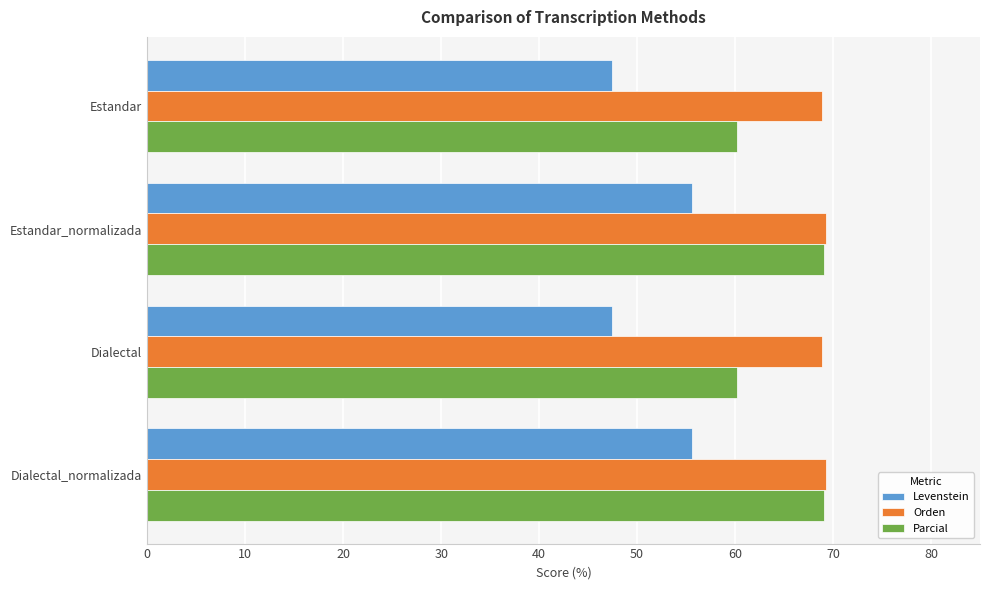

What is the sum of all Orden values?

276.2